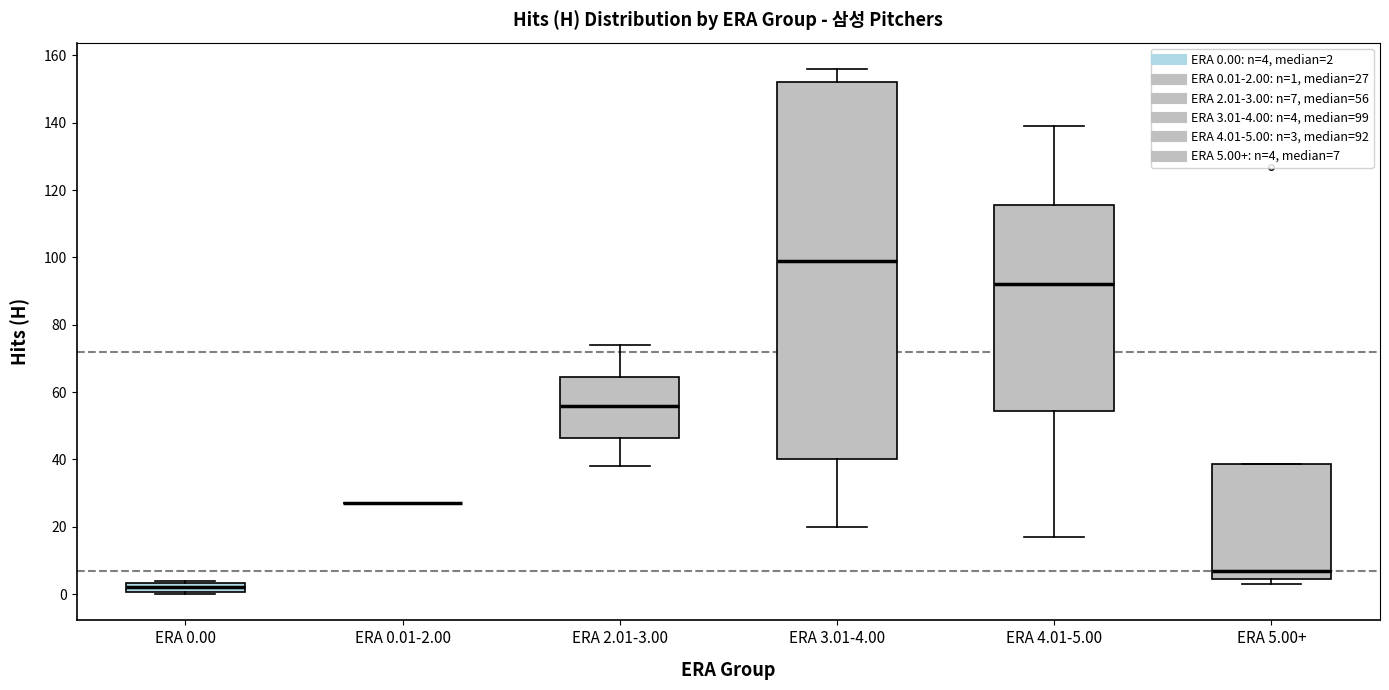

Where does the median line of the box for ERA 4.01-5.00 sit on the y-axis? The values are not printed on the chart, so give them approximately, as read against the axis.

92